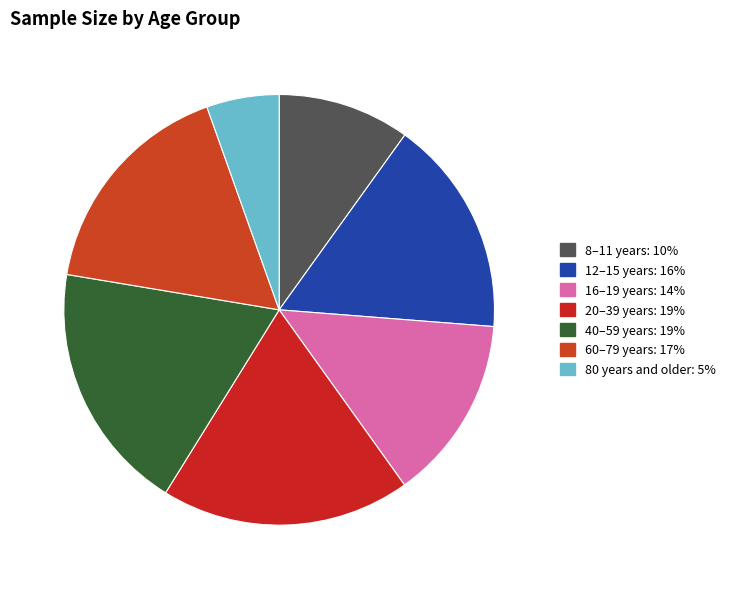

Count the number of slices in the pie.

7